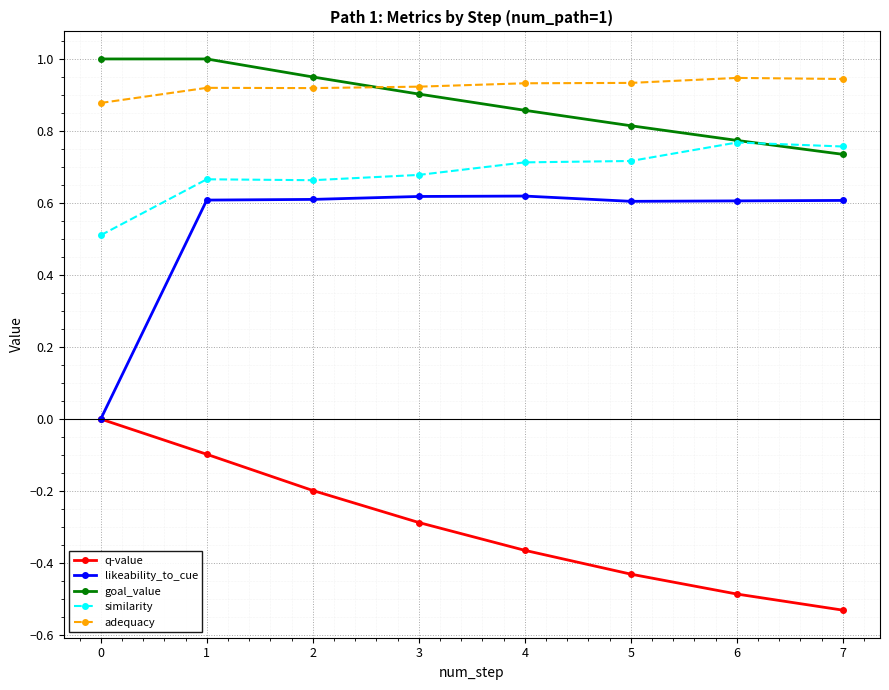

Rank the series by their maximum value, from lowest to highest.

q-value, likeability_to_cue, similarity, adequacy, goal_value